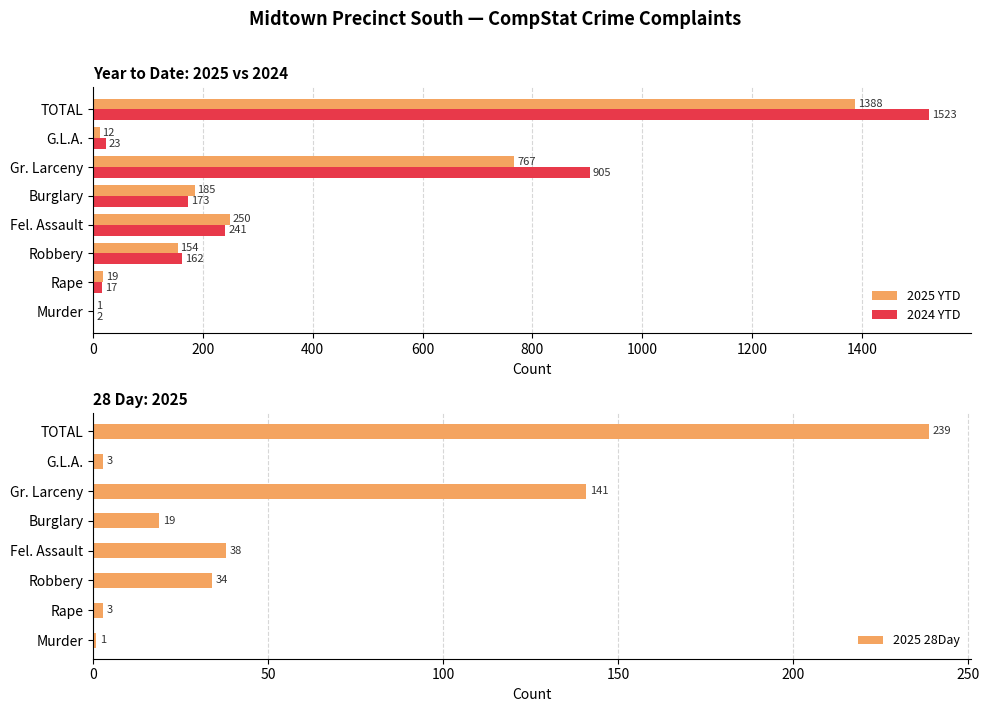

What is the sum of all 2025 YTD values?

2776